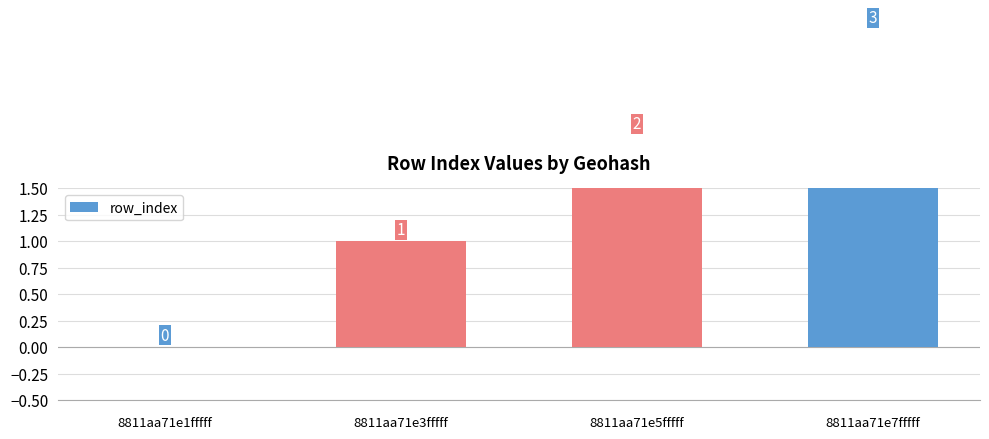

What position from the right is 8811aa71e5fffff?

2